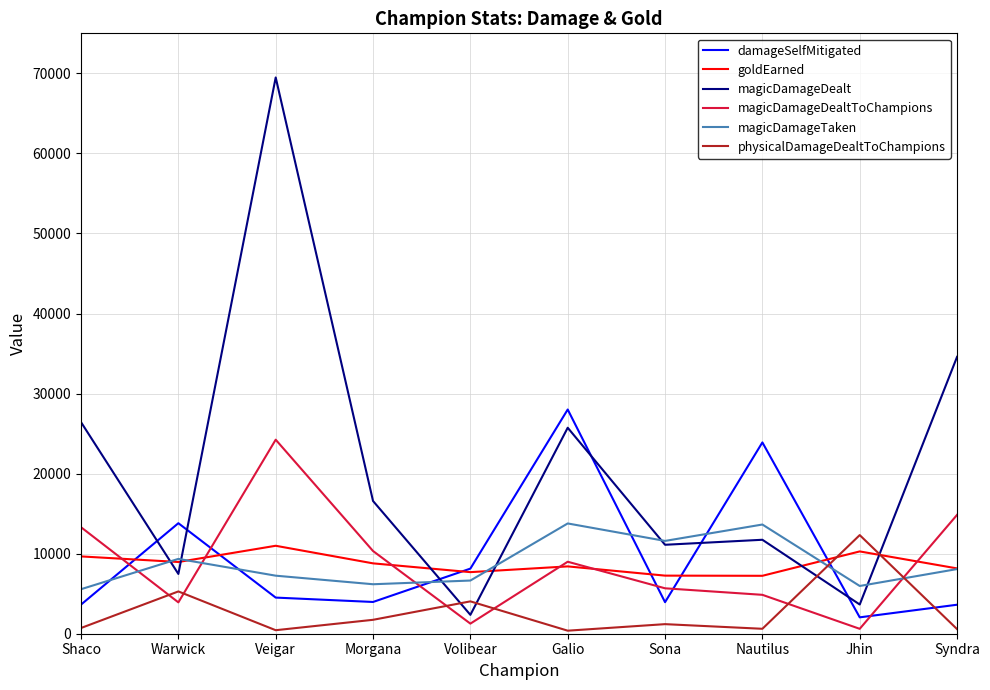

What are all the series names shown in the legend?

damageSelfMitigated, goldEarned, magicDamageDealt, magicDamageDealtToChampions, magicDamageTaken, physicalDamageDealtToChampions